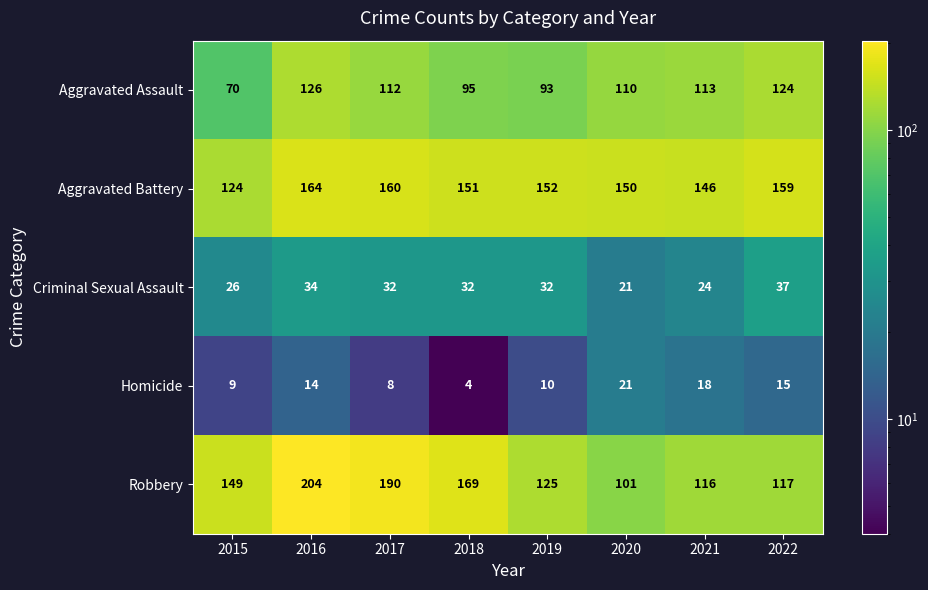

At which label does Aggravated Assault reach its peak?

2016